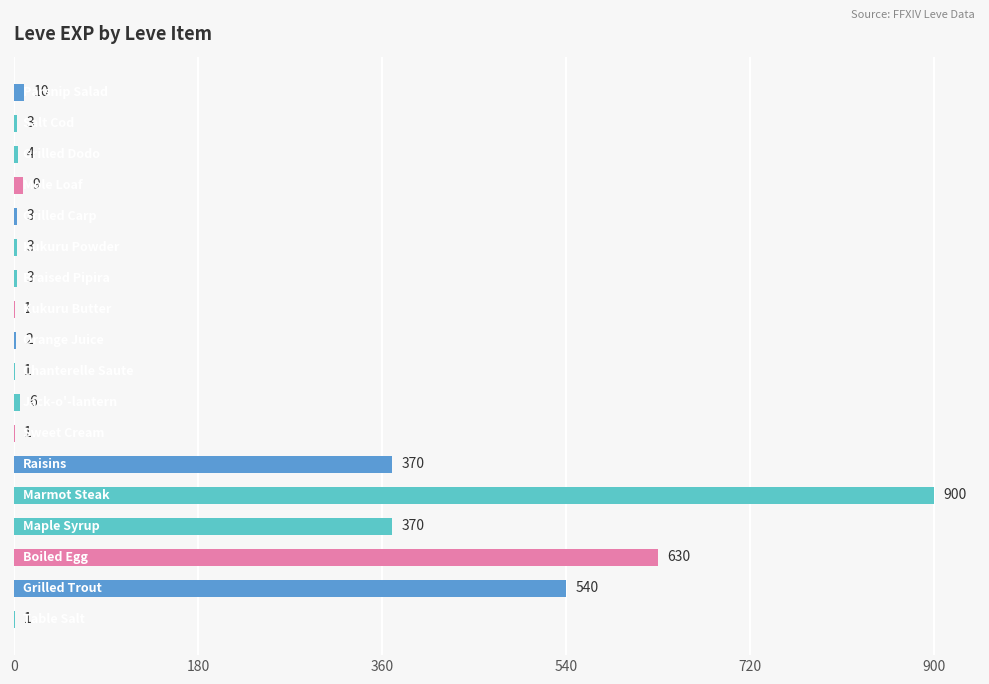

What is the sum of all values?

2857